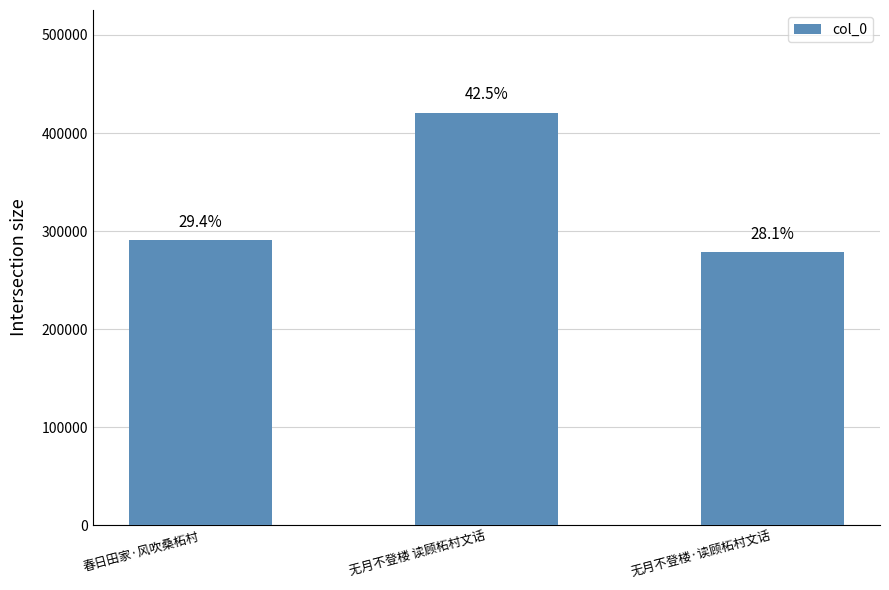

What is the change in value from 无月不登楼 读顾柘村文话 to 无月不登楼·读顾柘村文话?

-142029